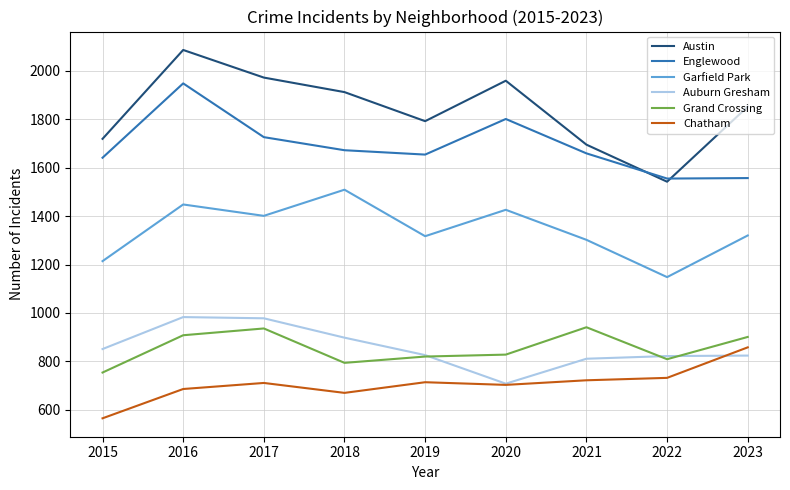

What is the average value of the Englewood series?

1690